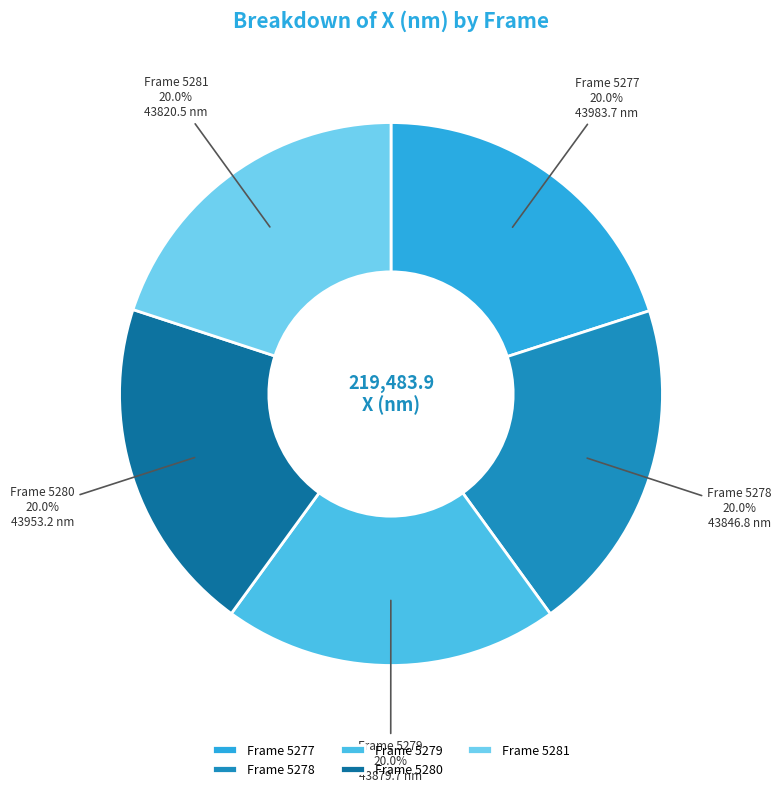

Does Frame 5277 account for over 50% of the chart?

No